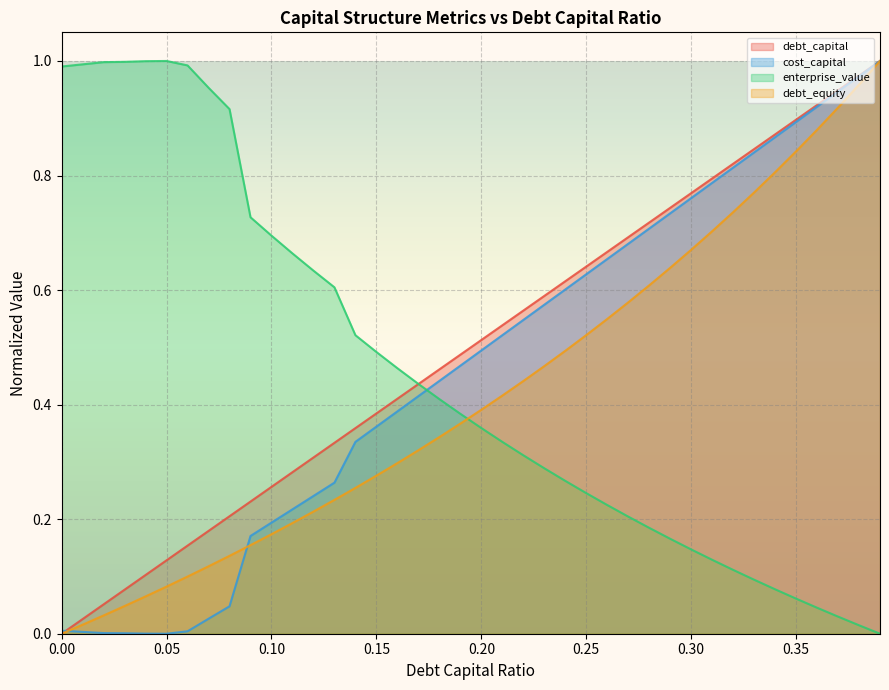

Rank the series by their maximum value, from highest to lowest.

debt_capital, cost_capital, enterprise_value, debt_equity